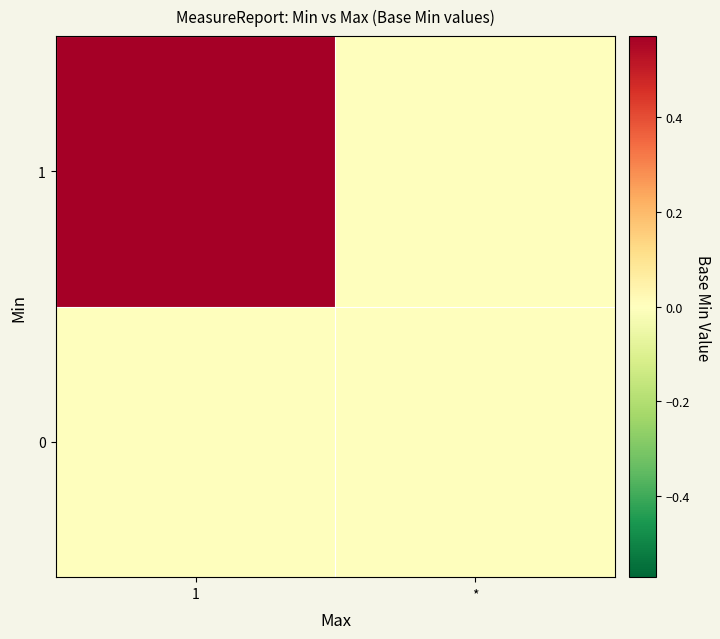

What is the difference between the highest and lowest values at 1?

0.6